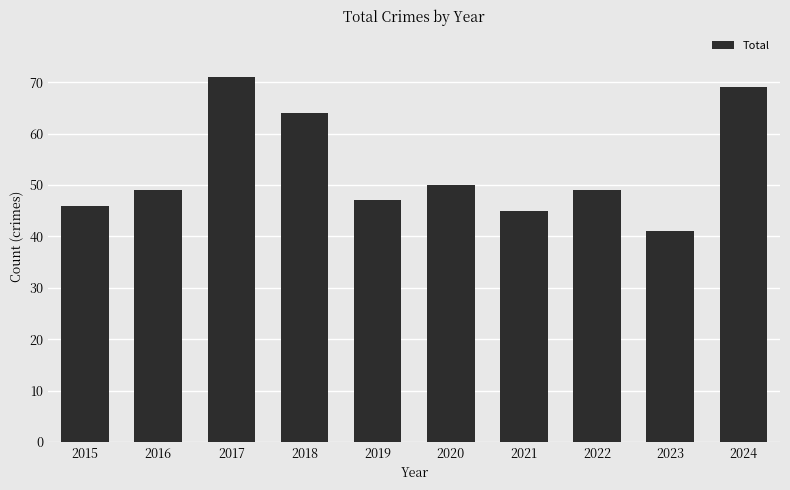

Where is the data nearest to the value 56?

2020